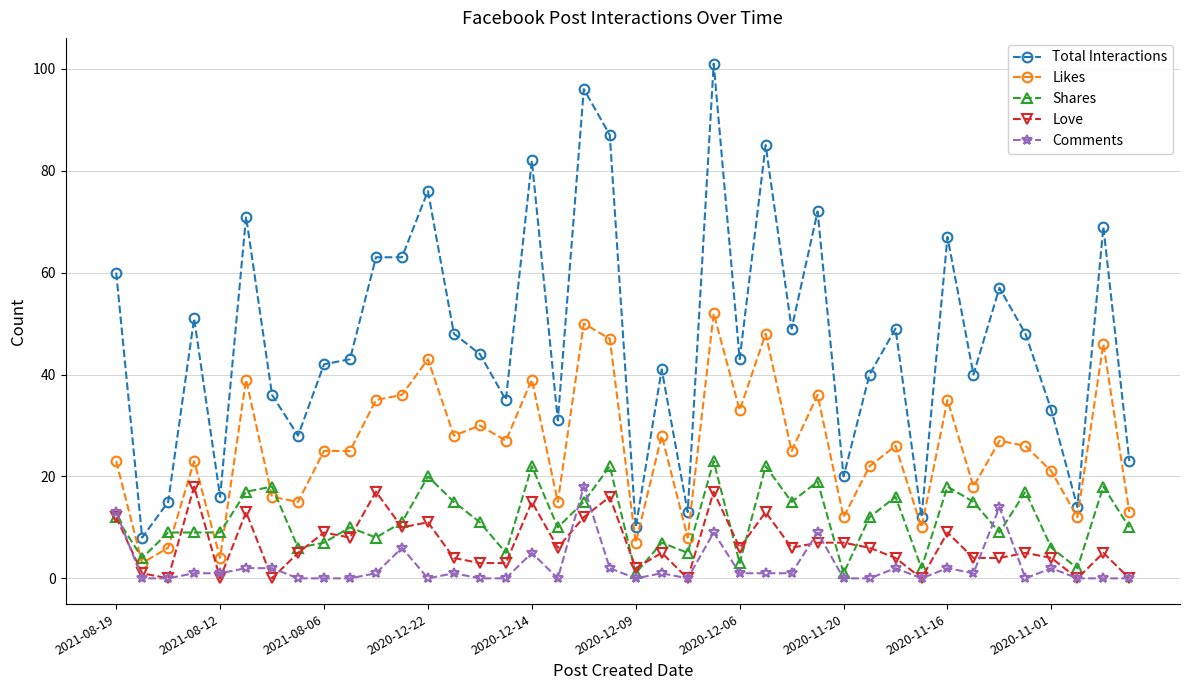

What is the highest value of the Total Interactions series?

101